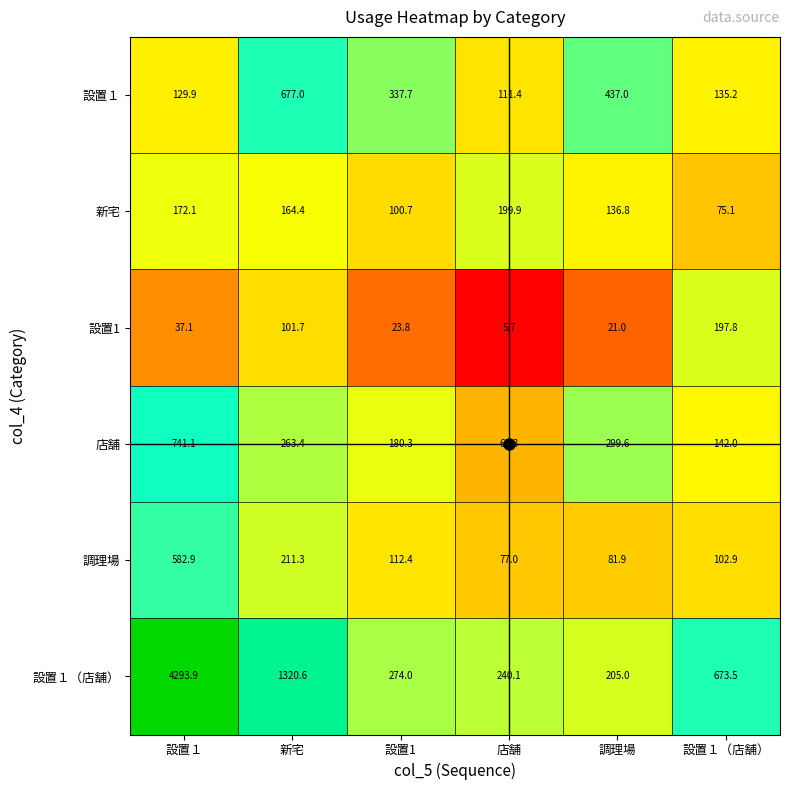

What is the sum of all 設置1 values?

387.1